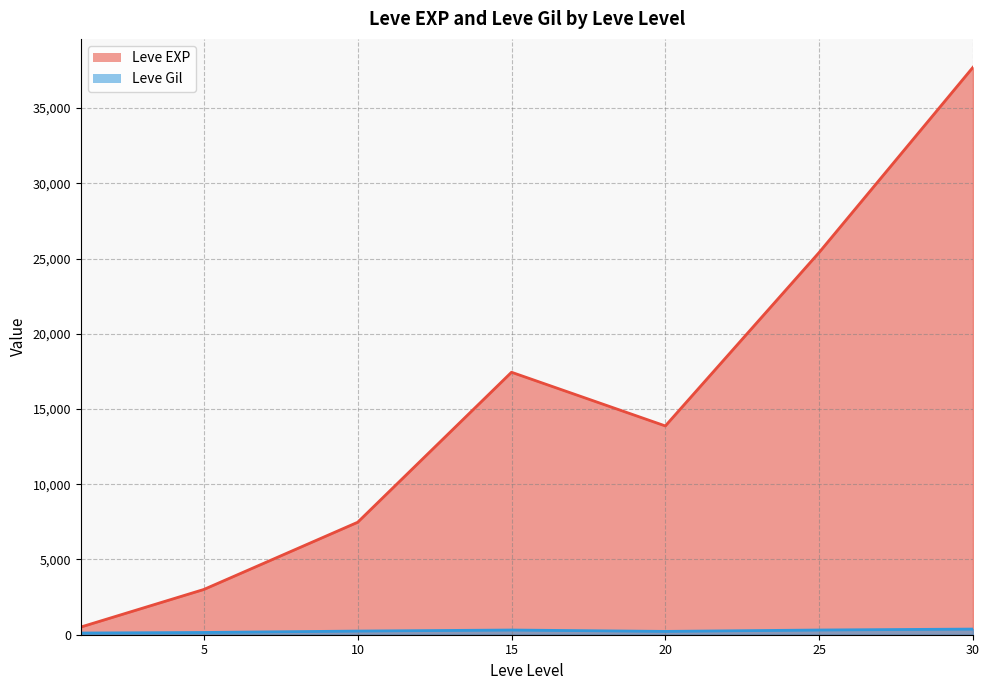

Where is the first local maximum for Leve EXP?

15